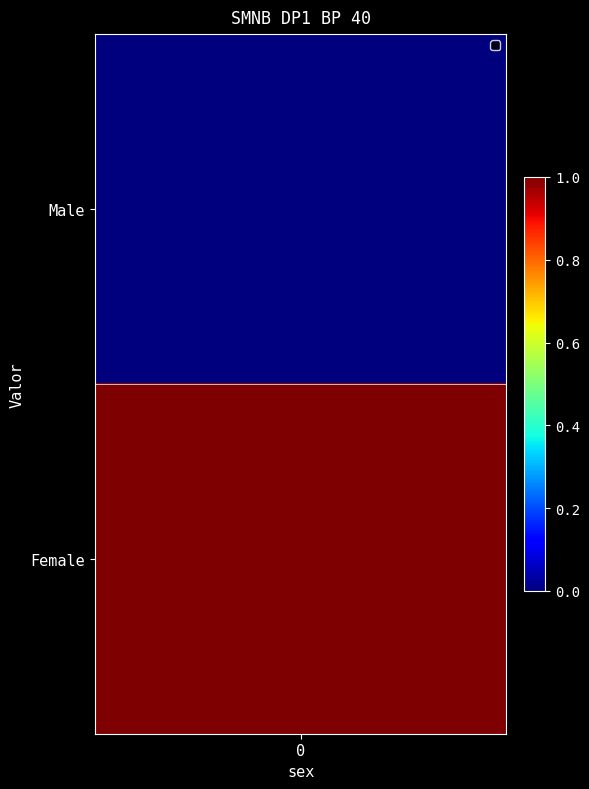

True or false: the data shows 0 at Male.

True